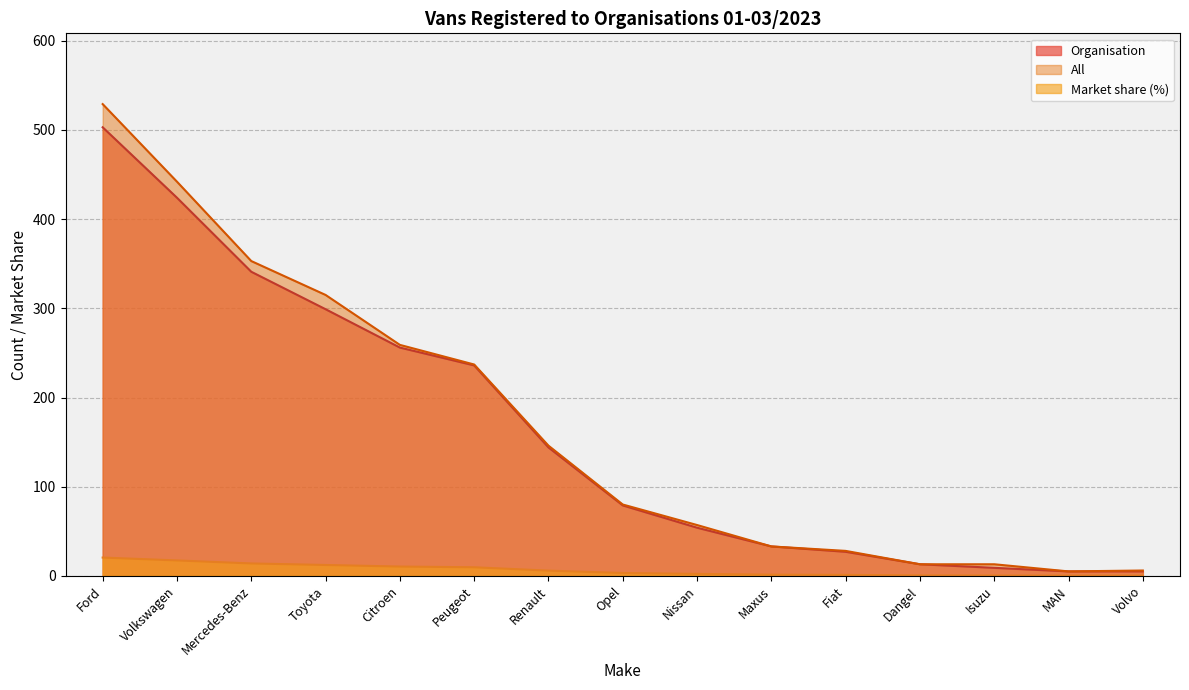

How many data points in Organisation are less than 79?

7